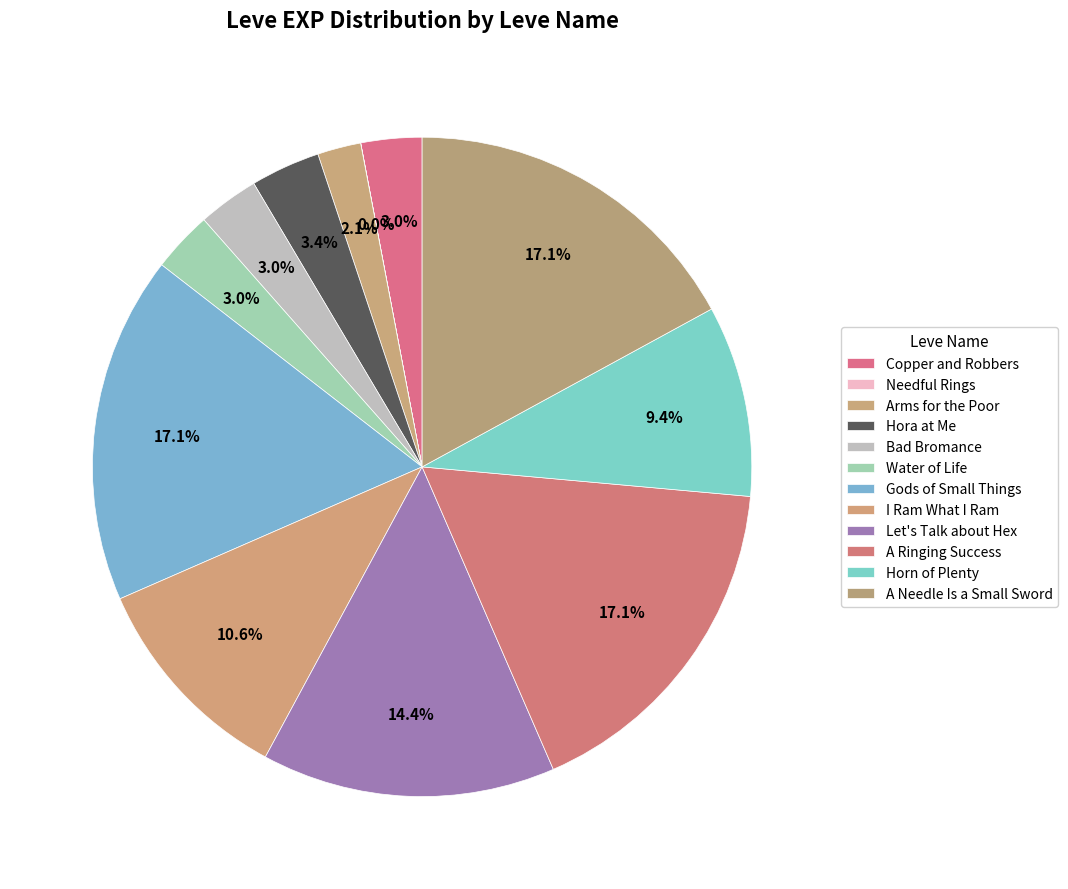

Which has a higher value, Let's Talk about Hex or Water of Life?

Let's Talk about Hex